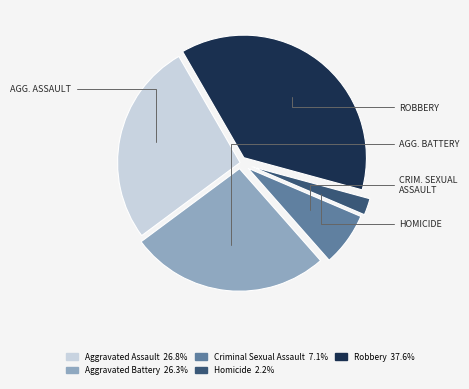

Combined, do Aggravated Assault and Homicide account for over 50%?

No